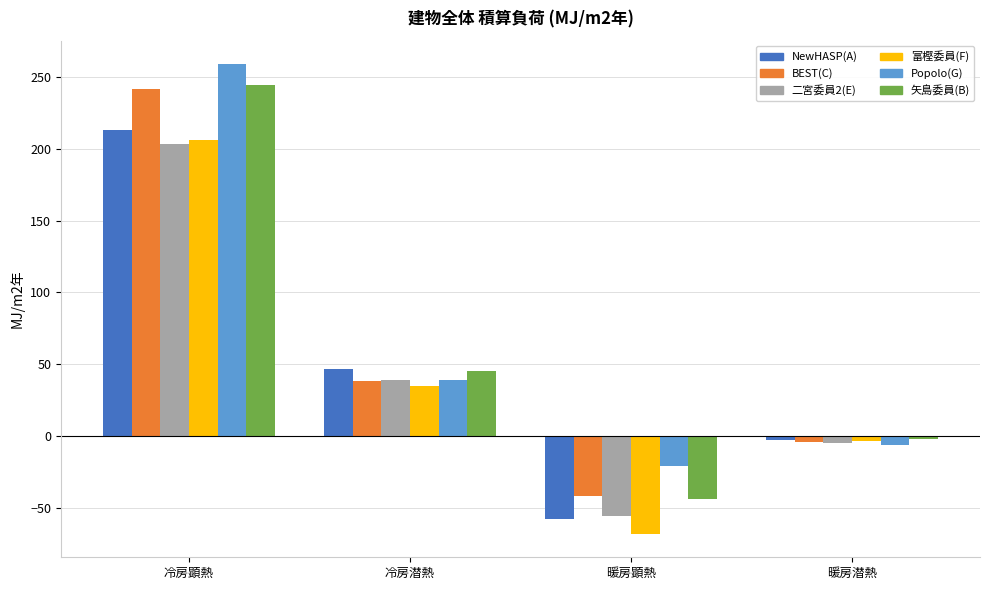

Where does the NewHASP(A) series first go above 46?

冷房顕熱